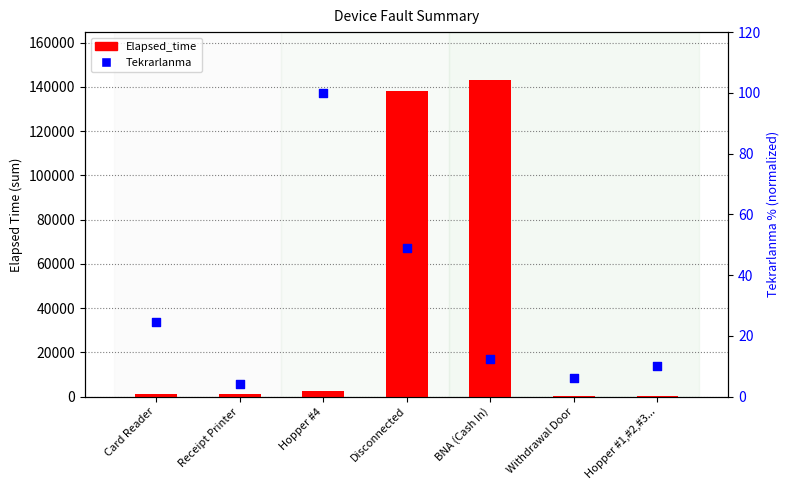

Is the value of Tekrarlanma at BNA (Cash In) greater than the value of Elapsed_time at BNA (Cash In)?

No